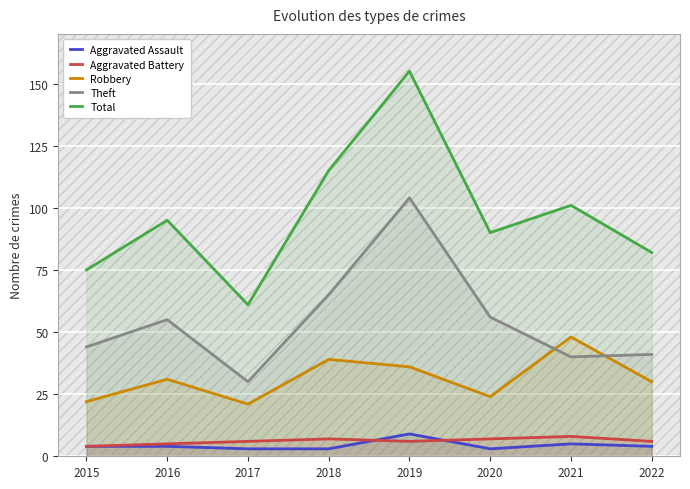

Which category has the lowest value in the Aggravated Battery series?

2015